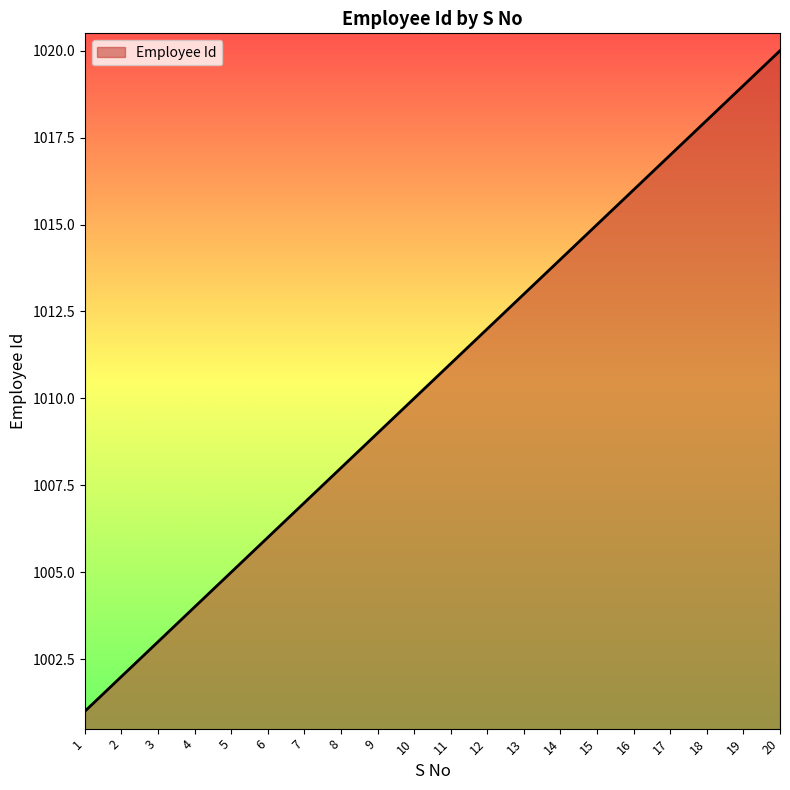

True or false: there are more than 2 points higher than both neighbors.

False